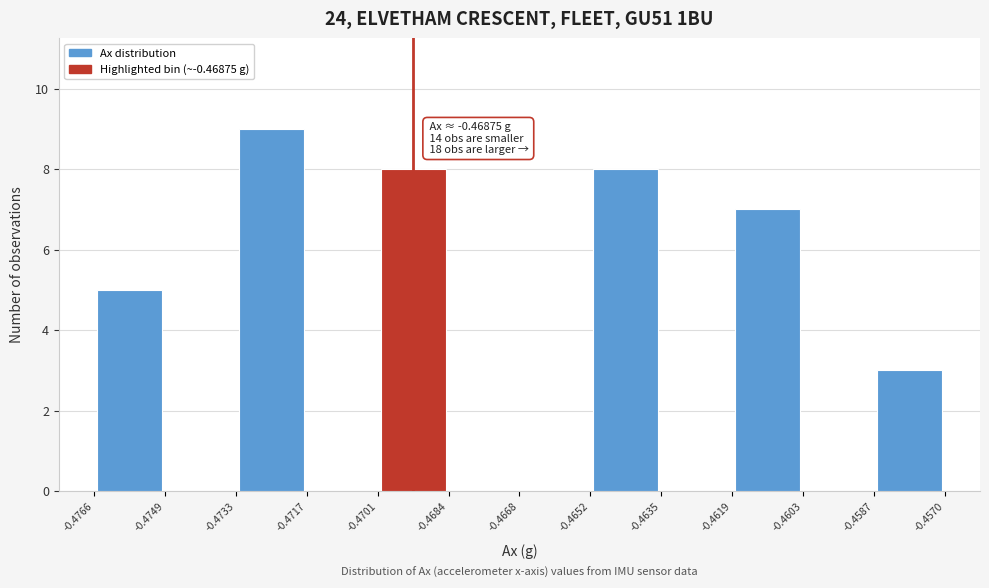

Over which range of the x-axis is the bar tallest?

-0.4733 to -0.4717